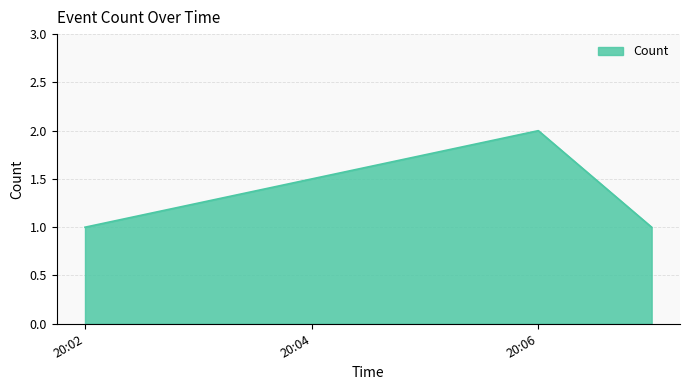

What is the sum of all values?

4